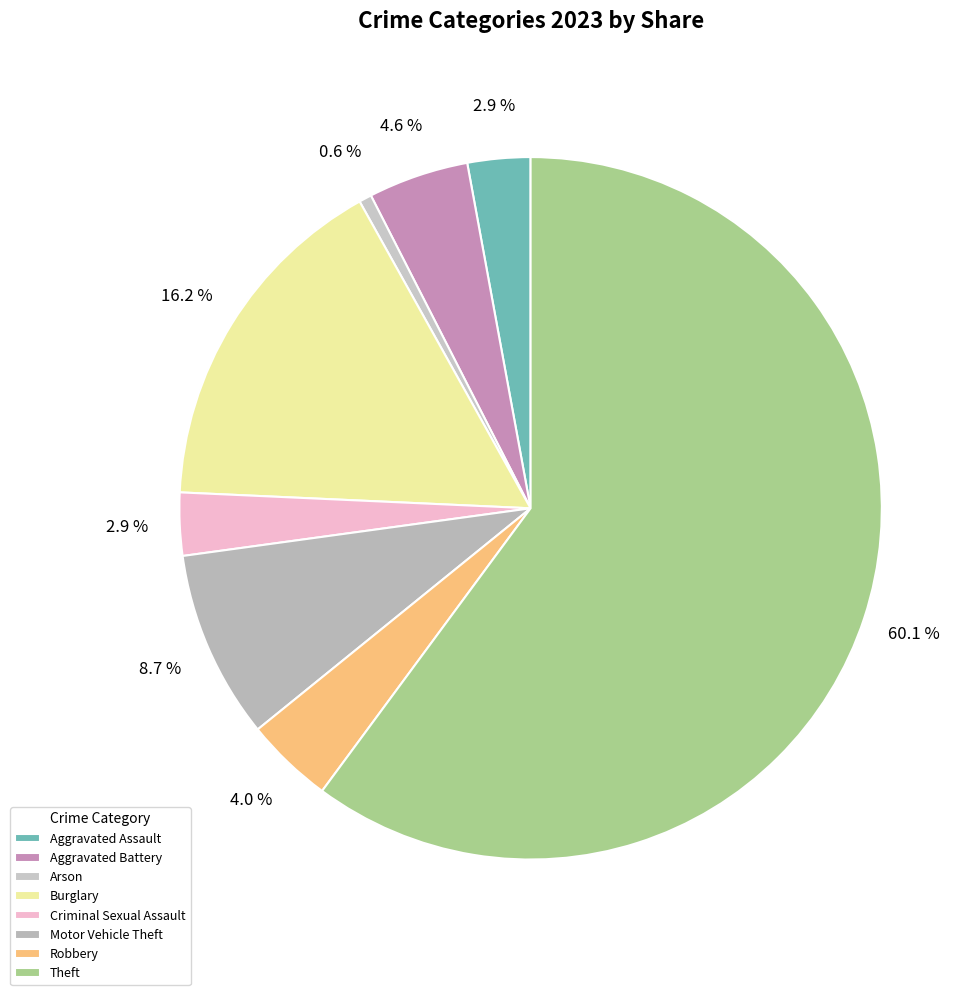

How many segments does this pie chart have?

8